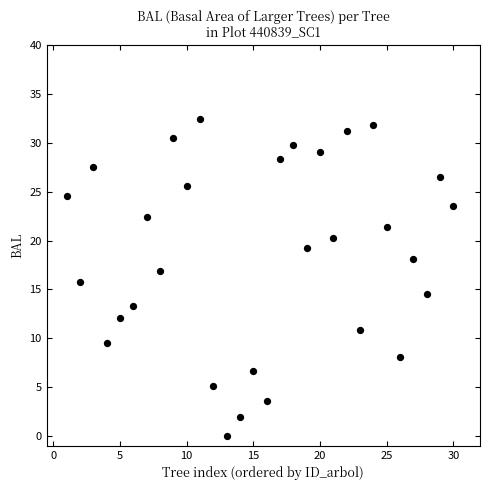

What is the range of X values (max minus min)?

29.0